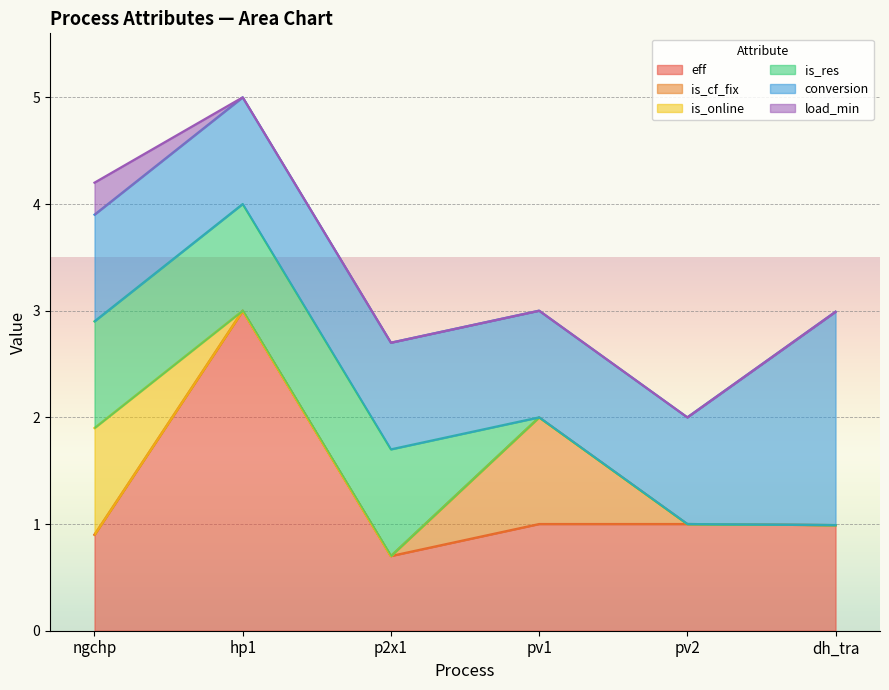

What are all the series names shown in the legend?

eff, is_cf_fix, is_online, is_res, conversion, load_min